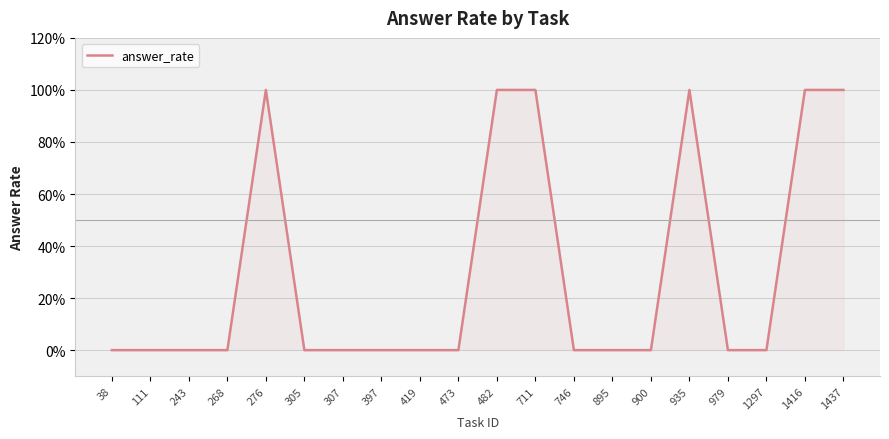

Is this an area chart (filled region under the line)?

Yes